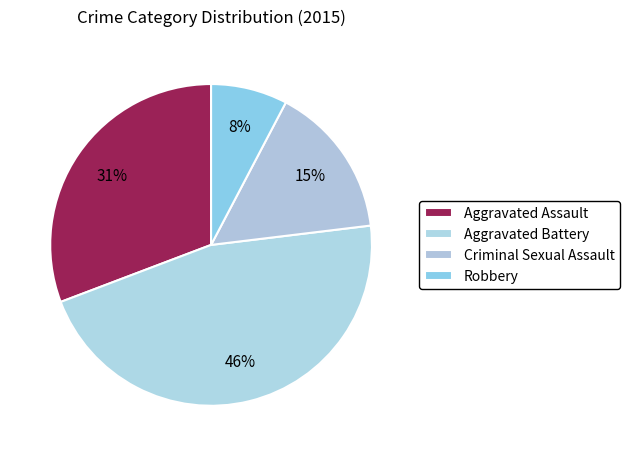

Does Robbery account for over 50% of the chart?

No